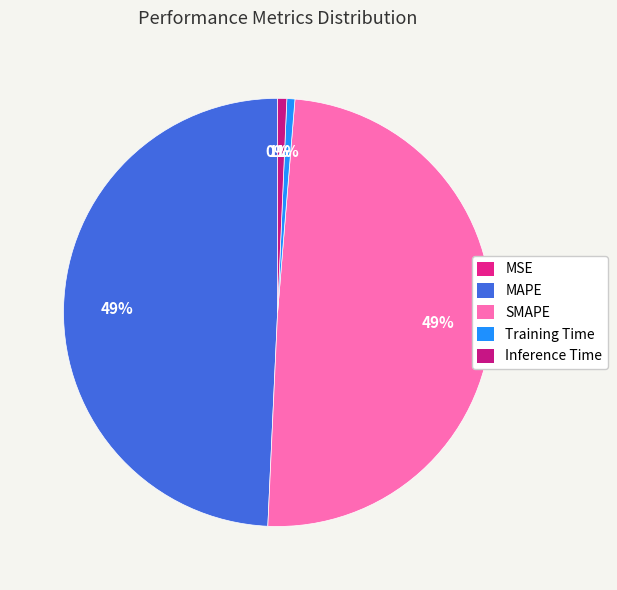

How many slices are in this pie chart?

5